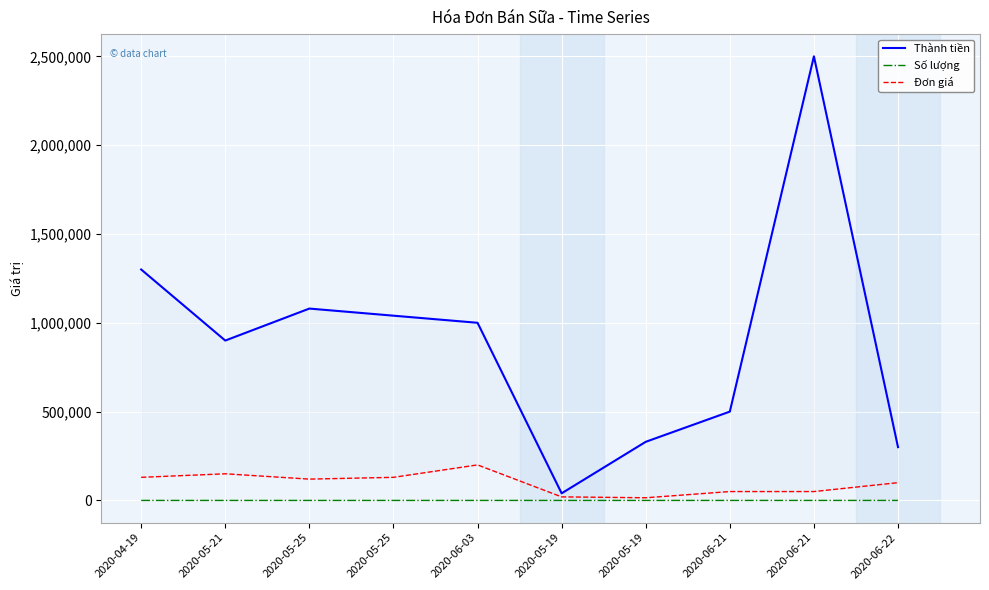

The value of Thành tiền at 2020-06-22 is 470095. True or false?

False